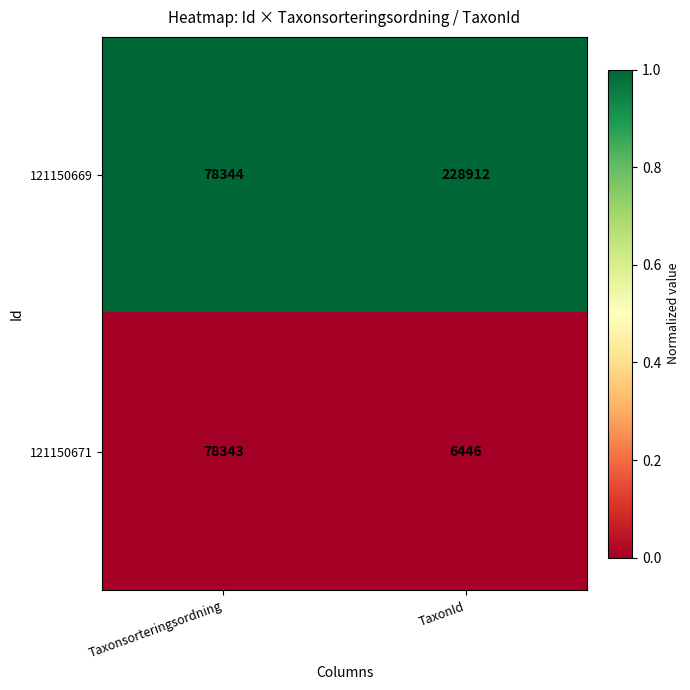

What is the smallest value displayed?

6446